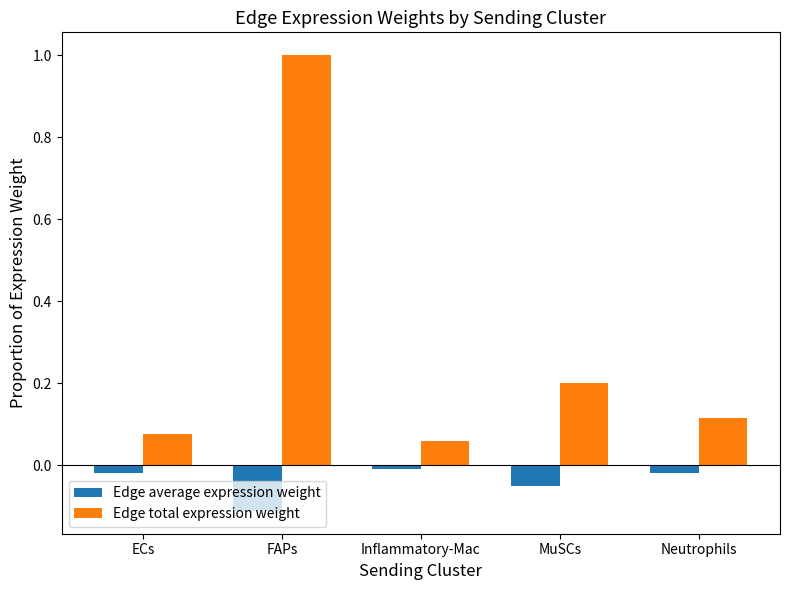

The value of Edge total expression weight at MuSCs is 0.4. True or false?

False